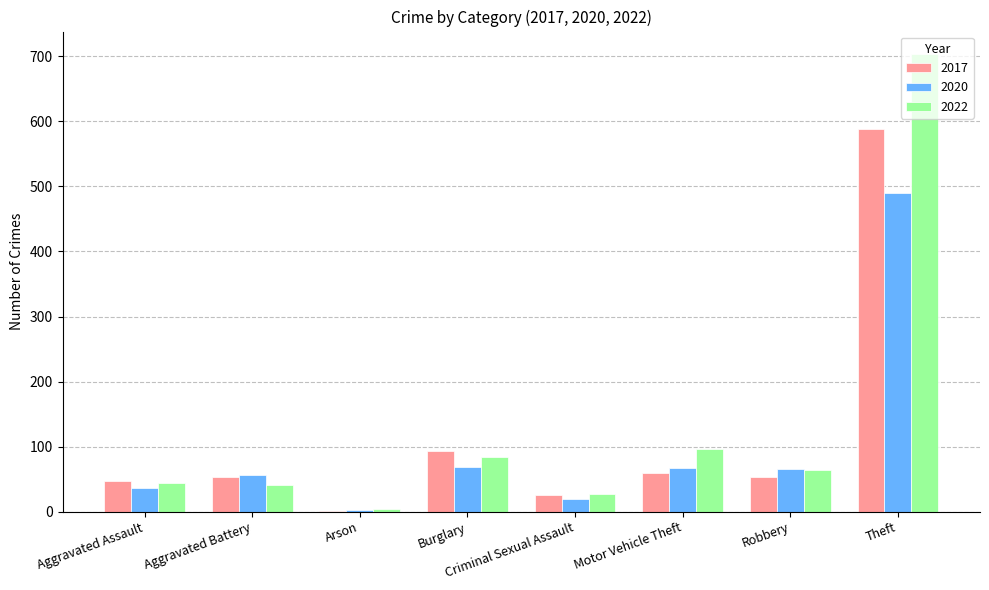

What is the maximum value shown in the chart?

703